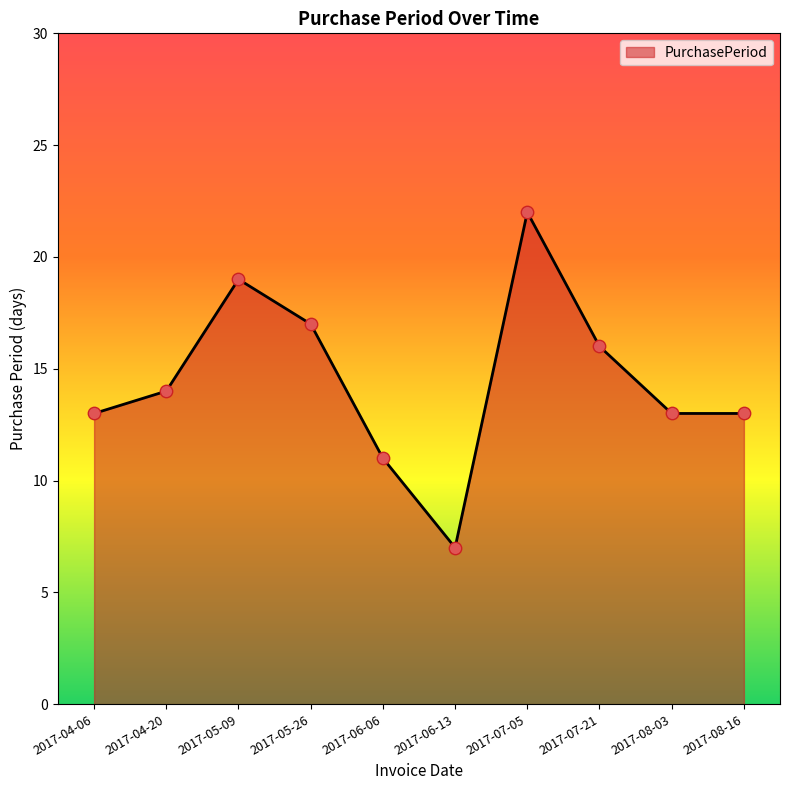

Which has a higher value, 2017-07-05 or 2017-06-06?

2017-07-05